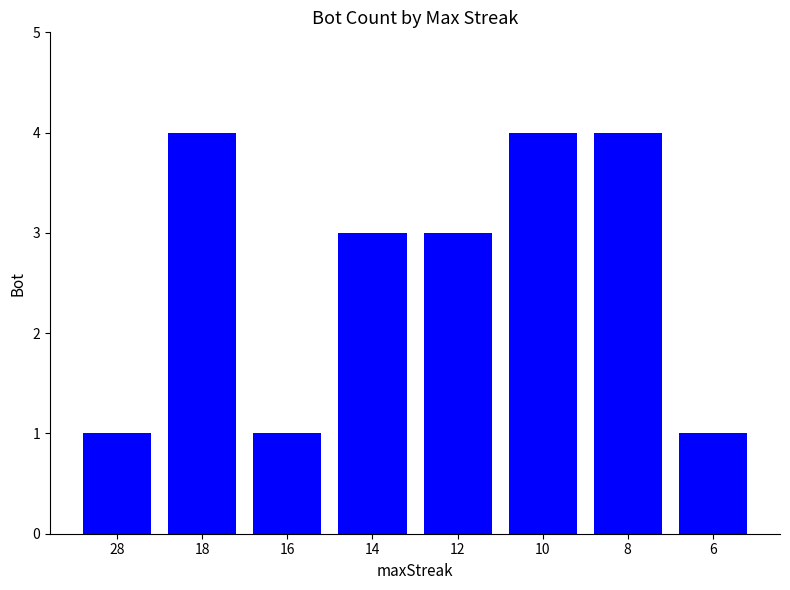

What is the average value?

3